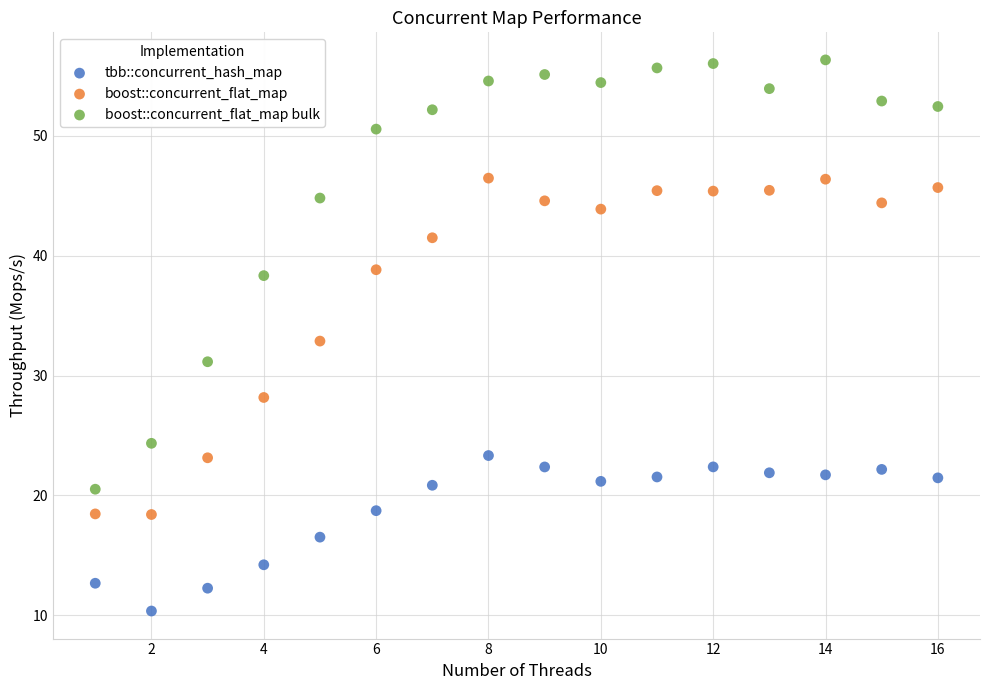

Which series reaches the minimum Y coordinate?

tbb::concurrent_hash_map